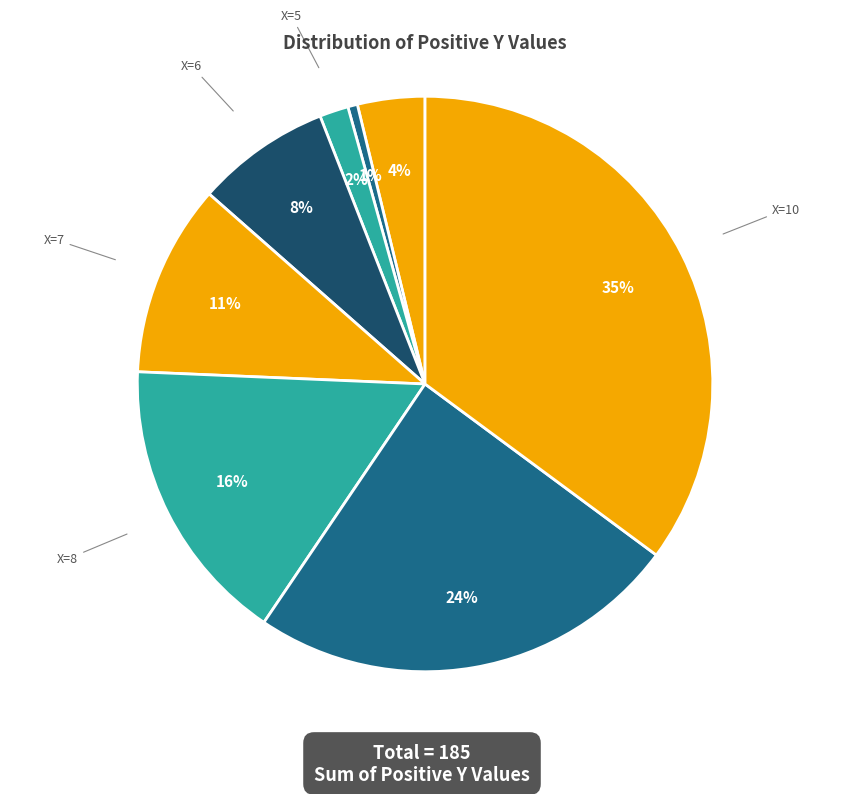

Is there any slice that represents more than half of the pie?

No